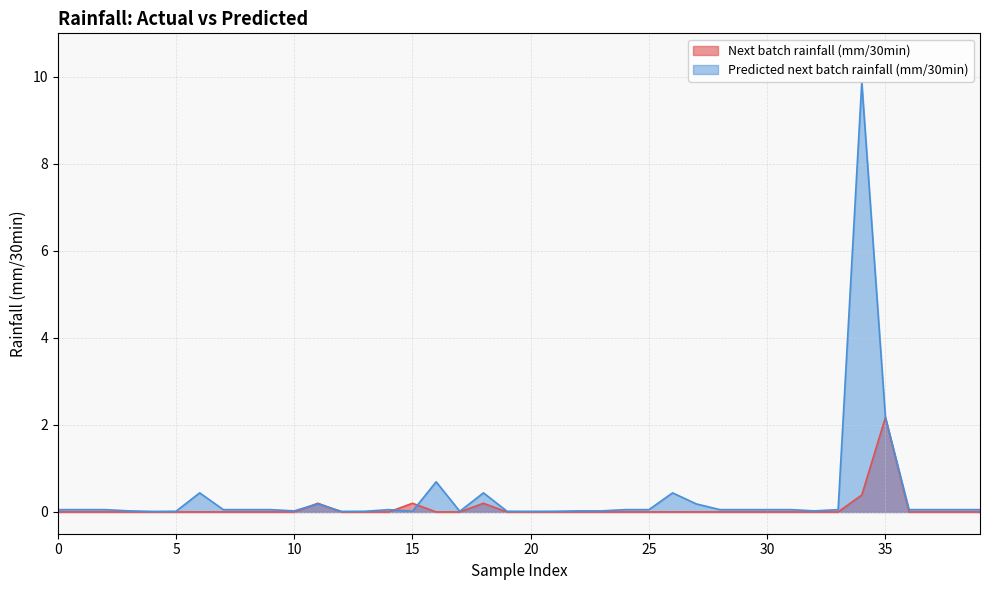

What are all the series names shown in the legend?

Next batch rainfall (mm/30min), Predicted next batch rainfall (mm/30min)